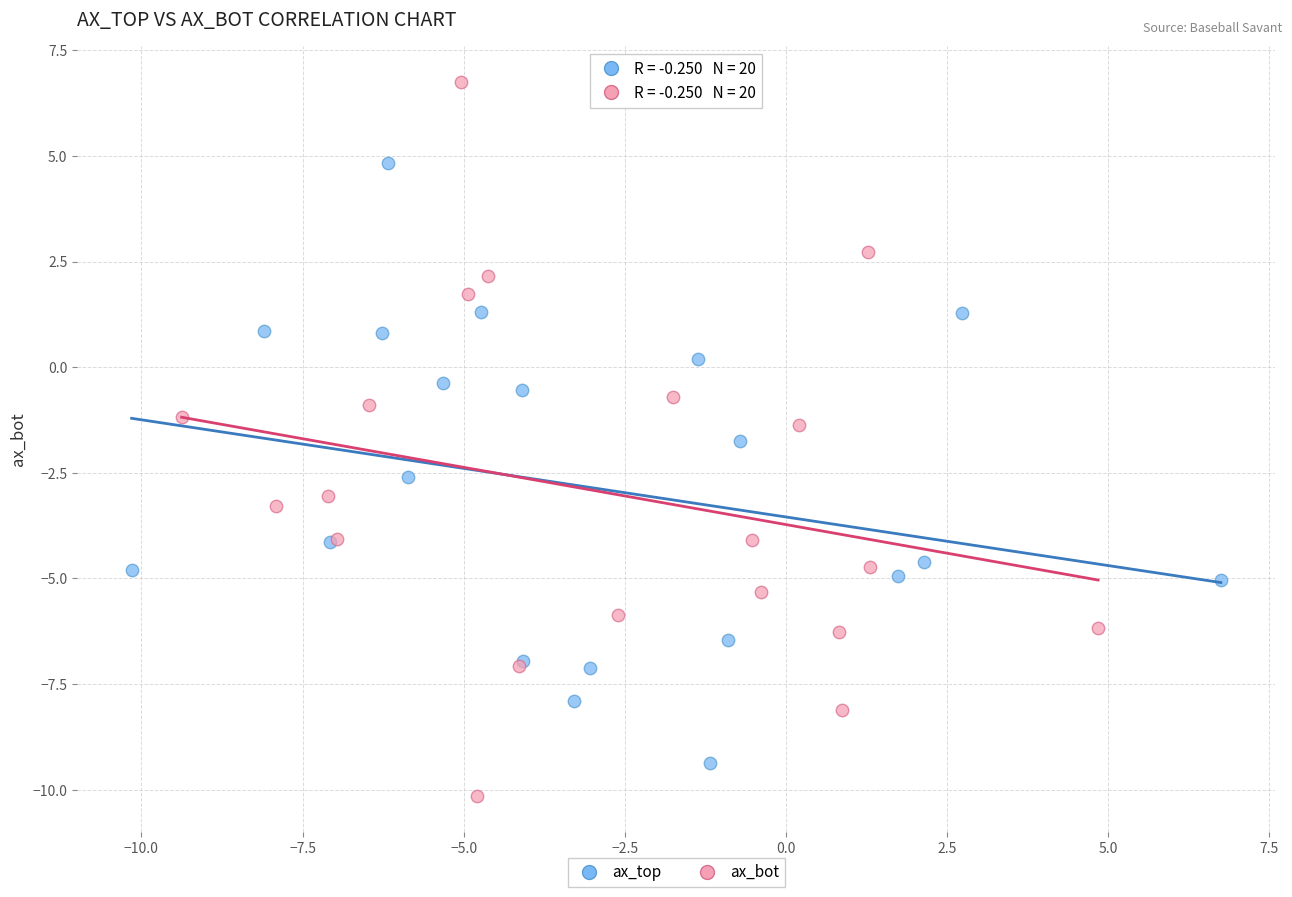

What are all the series names shown in the legend?

ax_top, ax_bot